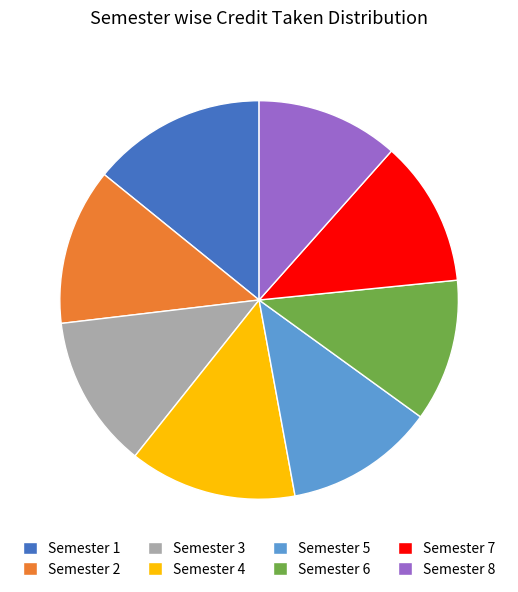

Approximately how many times larger is the value at Semester 2 compared to Semester 5?

1.0